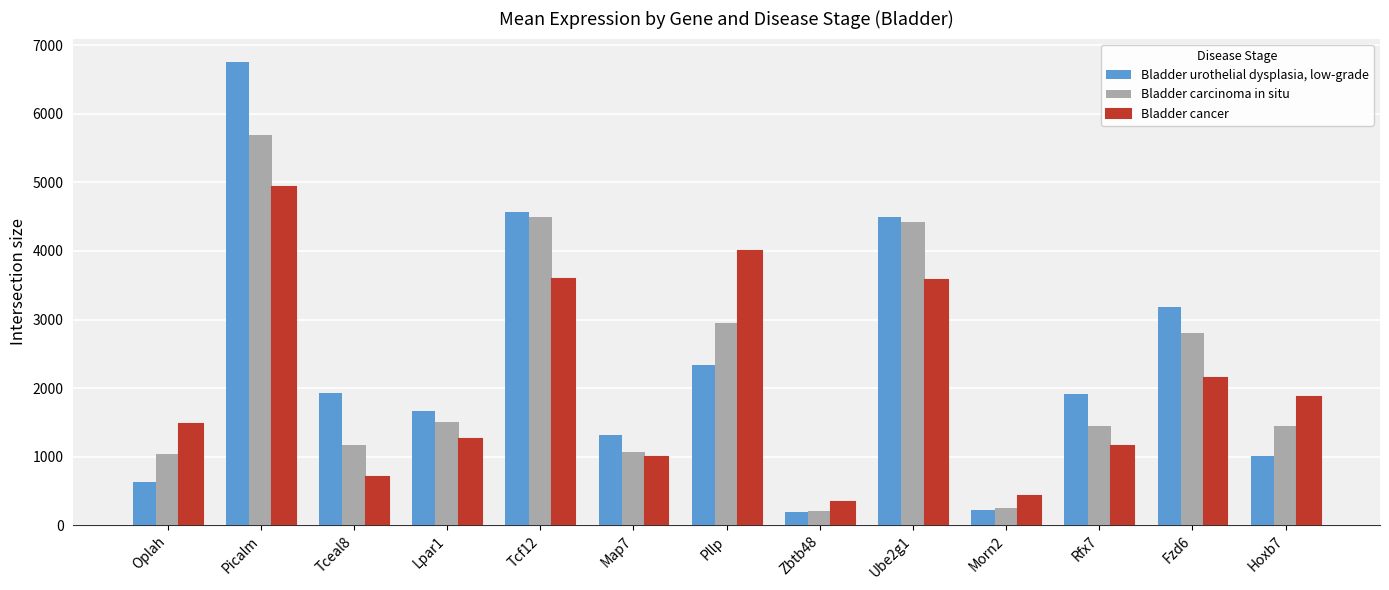

List the series in order of their overall mean, highest first.

Bladder urothelial dysplasia, low-grade, Bladder carcinoma in situ, Bladder cancer